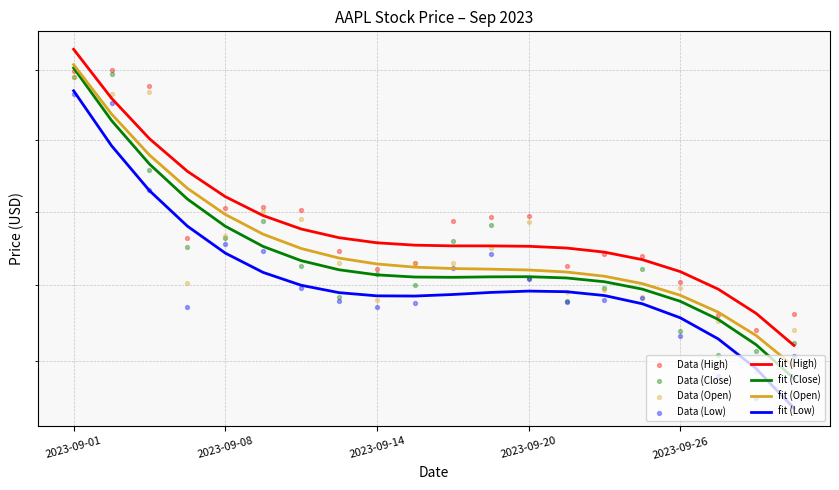

What are all the series names shown in the legend?

High, Low, Close, Open